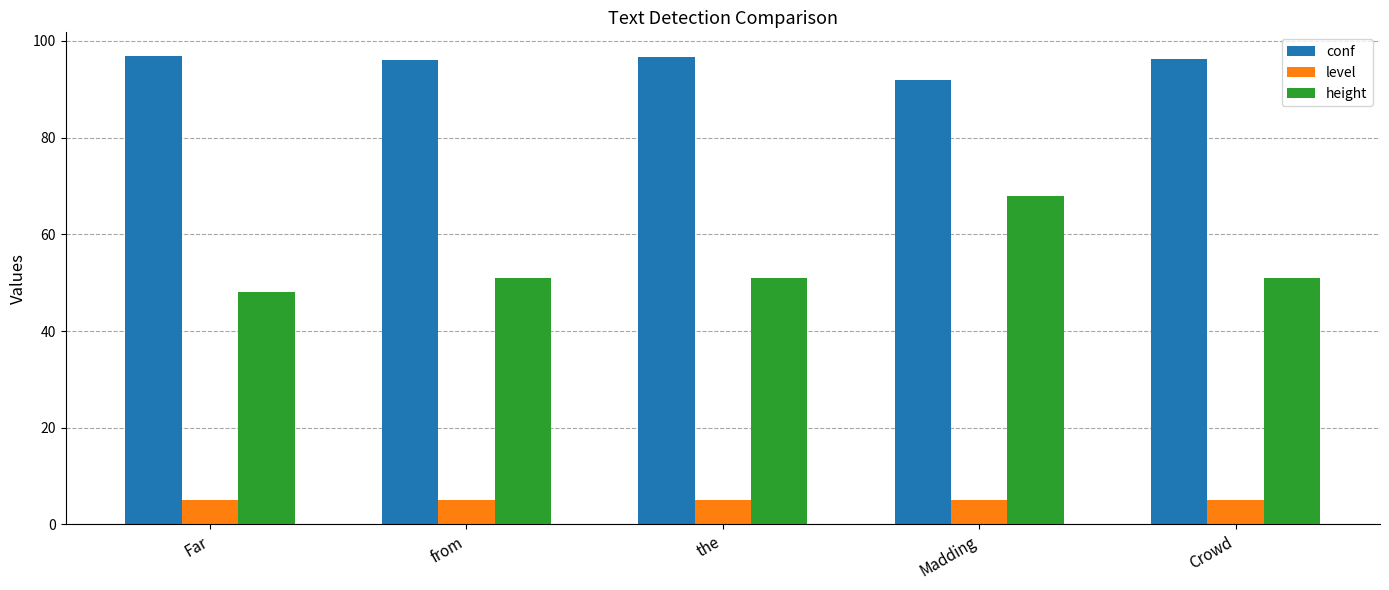

Which series has the largest range (max minus min)?

height